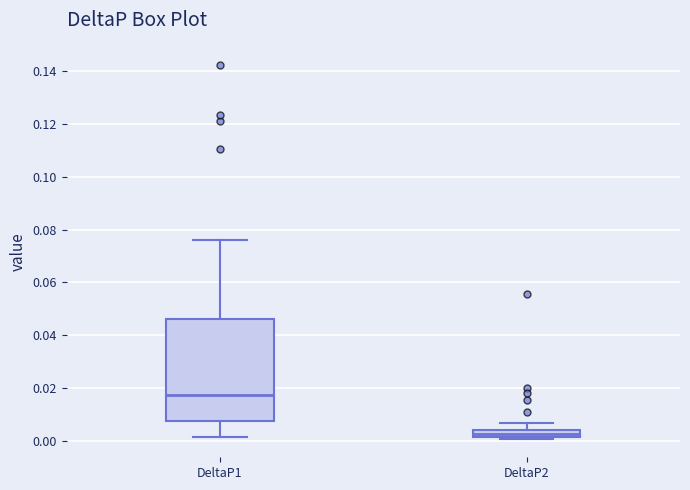

Which box's median line is the highest?

DeltaP1